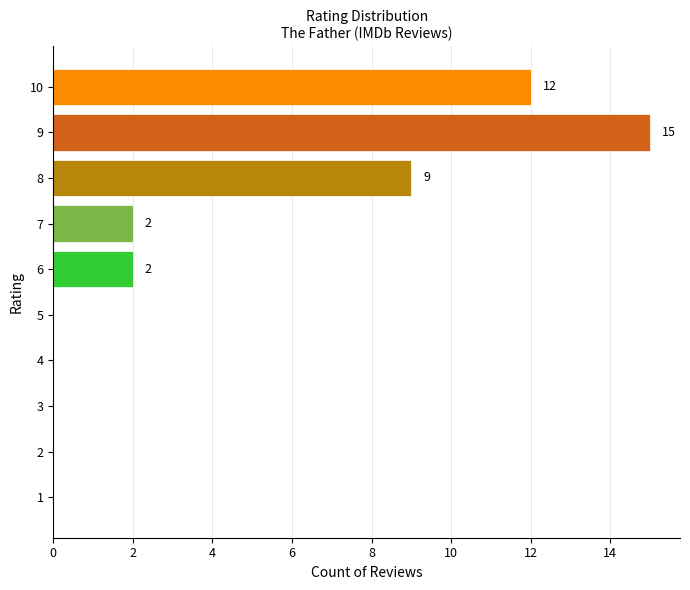

At which label is the value closest to 7?

8